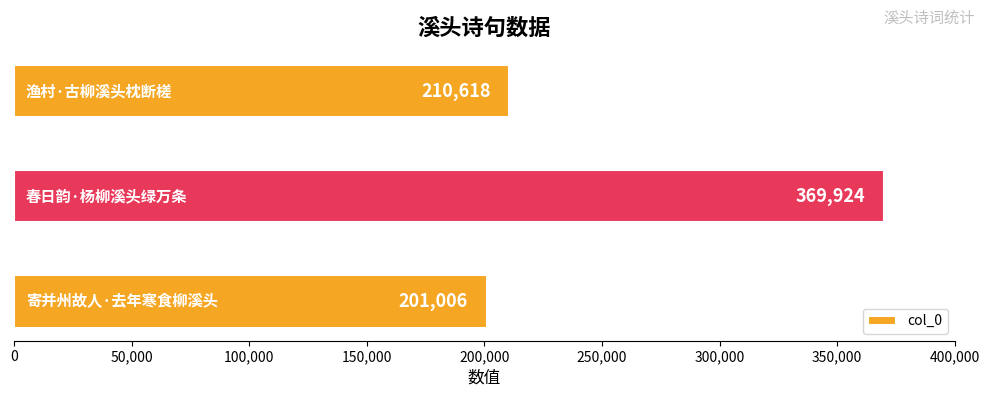

Reading top to bottom, extract all data points from this chart.

210618	369924	201006